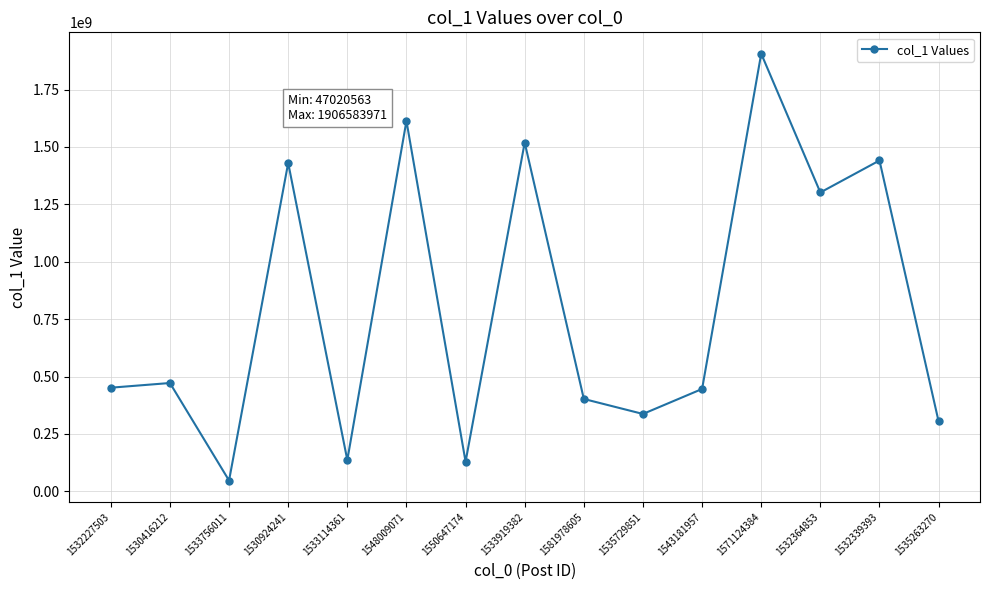

What is the label of the 3rd point from the right?

1532364853